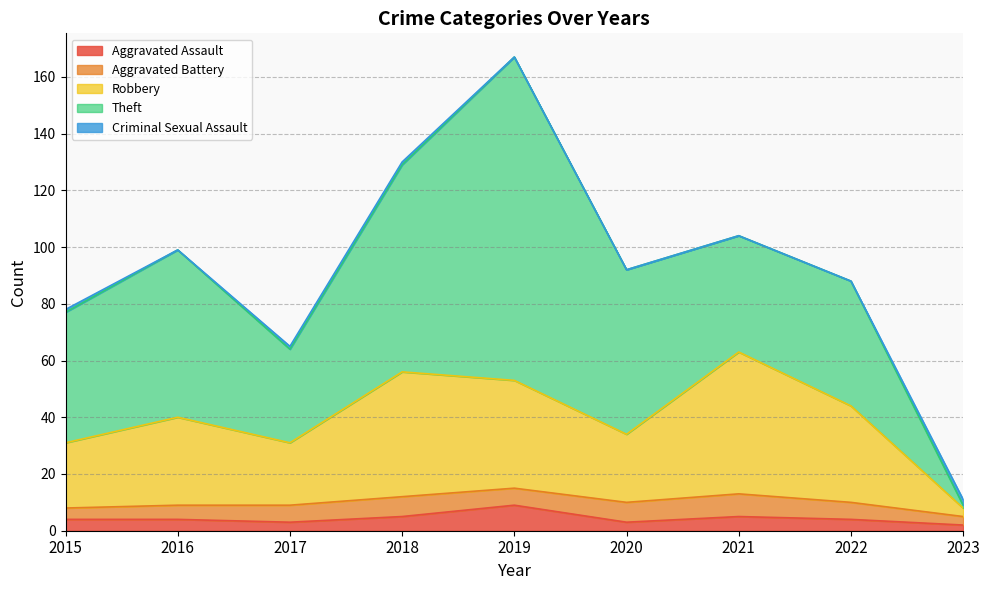

How many categories are shown in the chart?

9